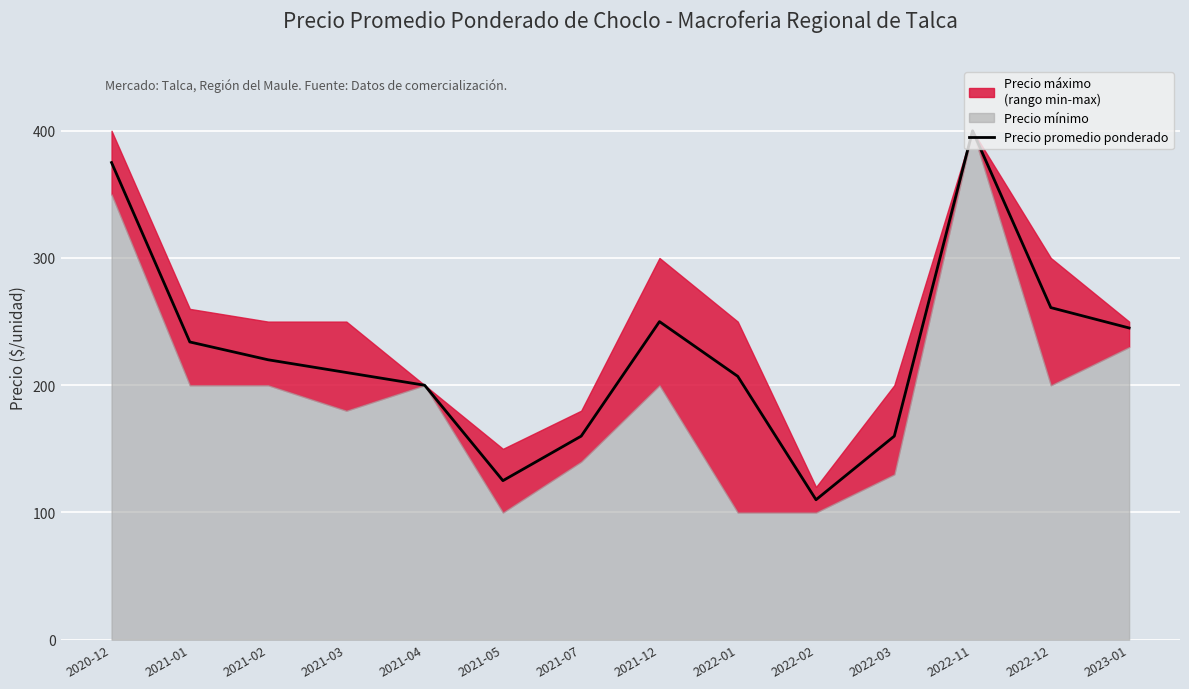

List the labels in order of value, largest first.

2022-11, 2020-12, 2022-12, 2021-12, 2023-01, 2021-01, 2021-02, 2021-03, 2022-01, 2021-04, 2021-07, 2022-03, 2021-05, 2022-02